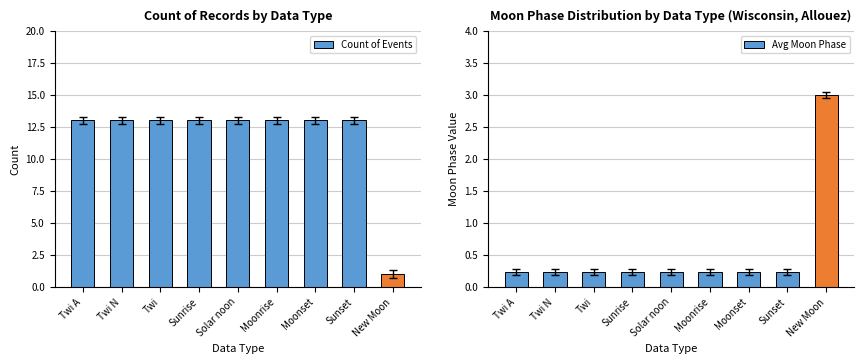

What is the difference between the highest and lowest values at Sunrise?

12.8